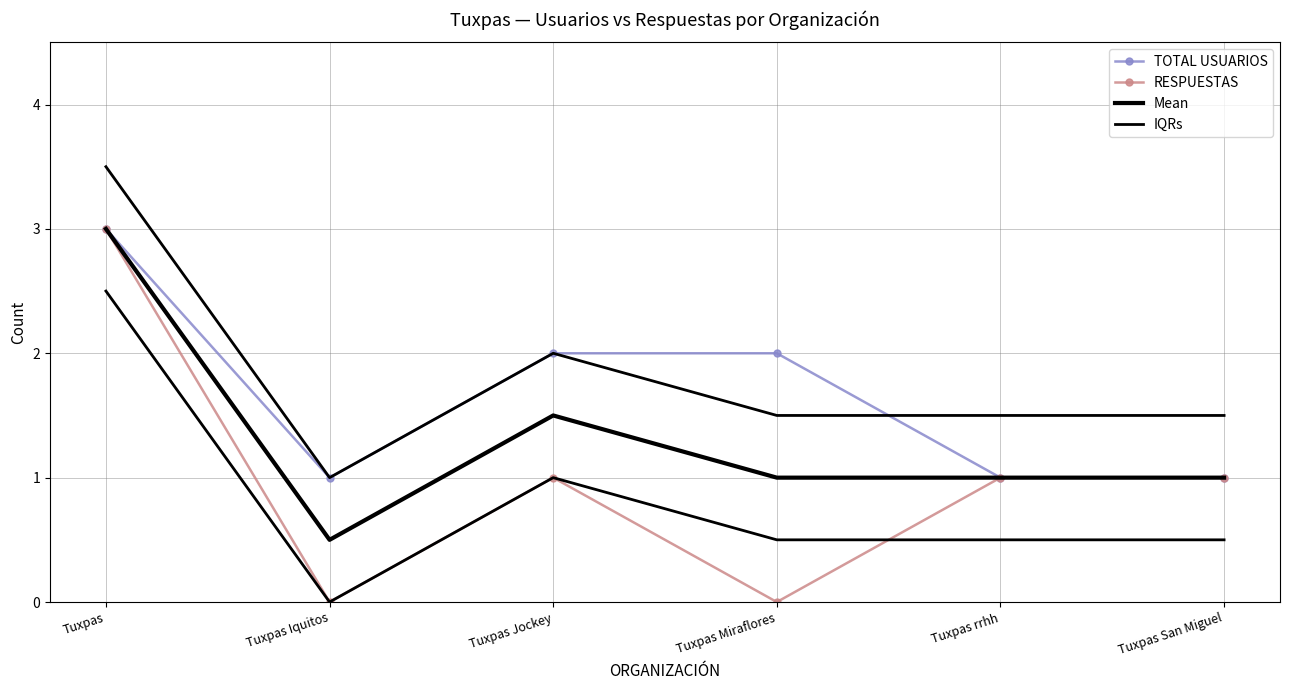

Where is TOTAL USUARIOS nearest to the value 2?

Tuxpas Jockey